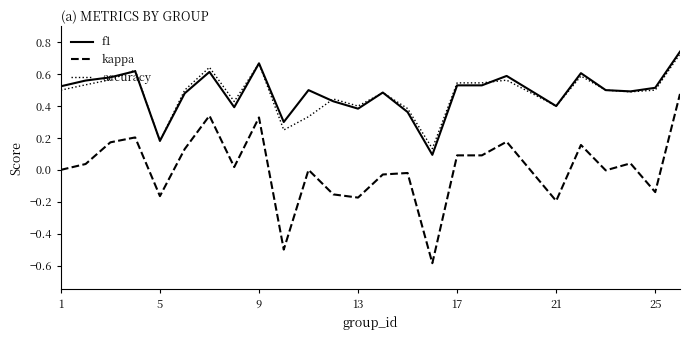

What is the difference between the maximum and minimum values in the kappa series?

1.1